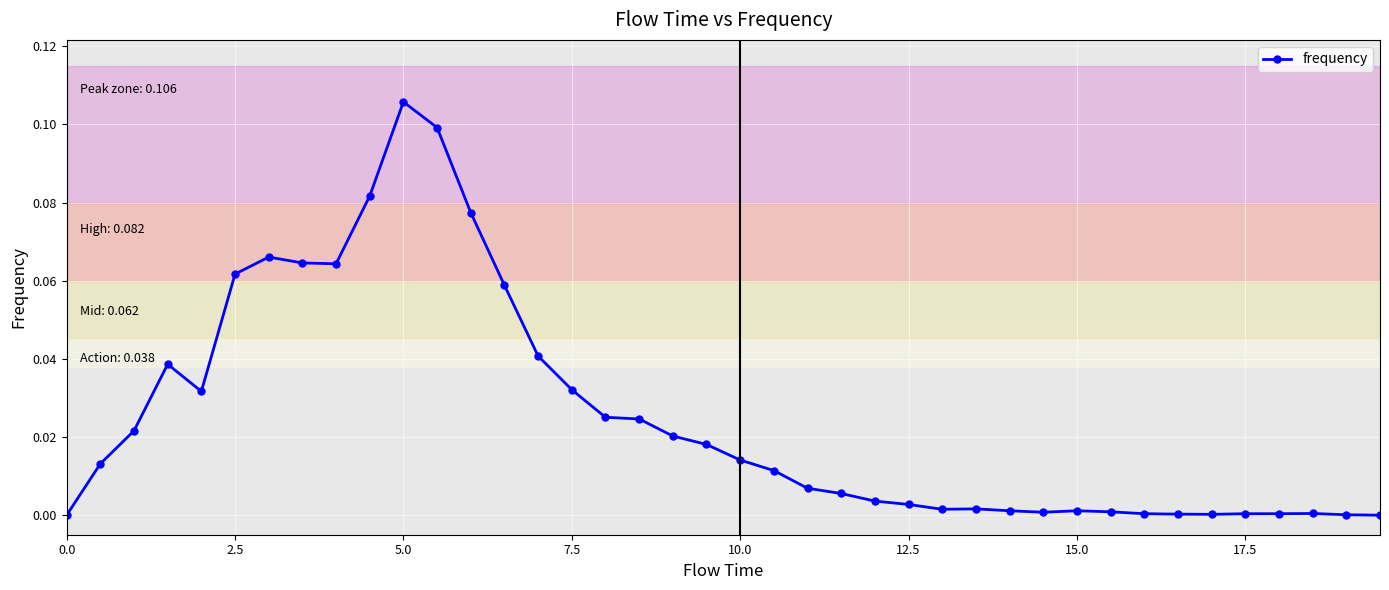

What is the sum of all values?

1.0